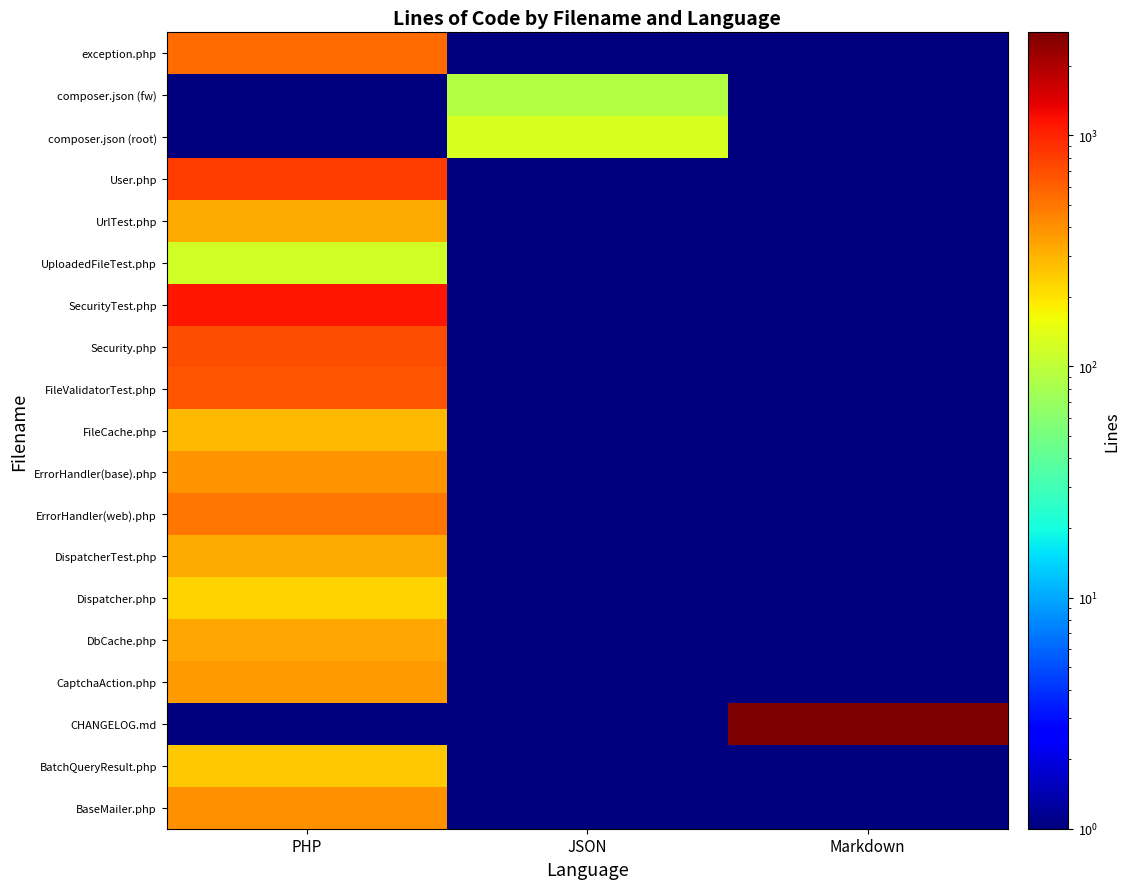

What is the difference between the highest and lowest values at PHP?

1120.9